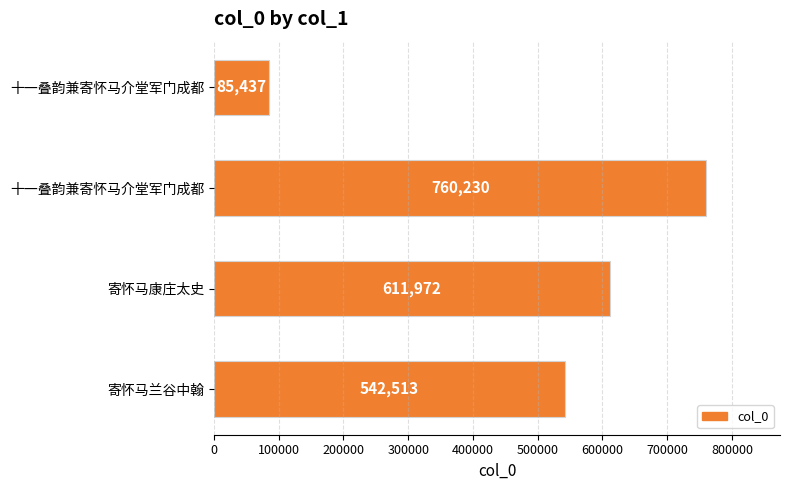

Are the bars horizontal?

Yes